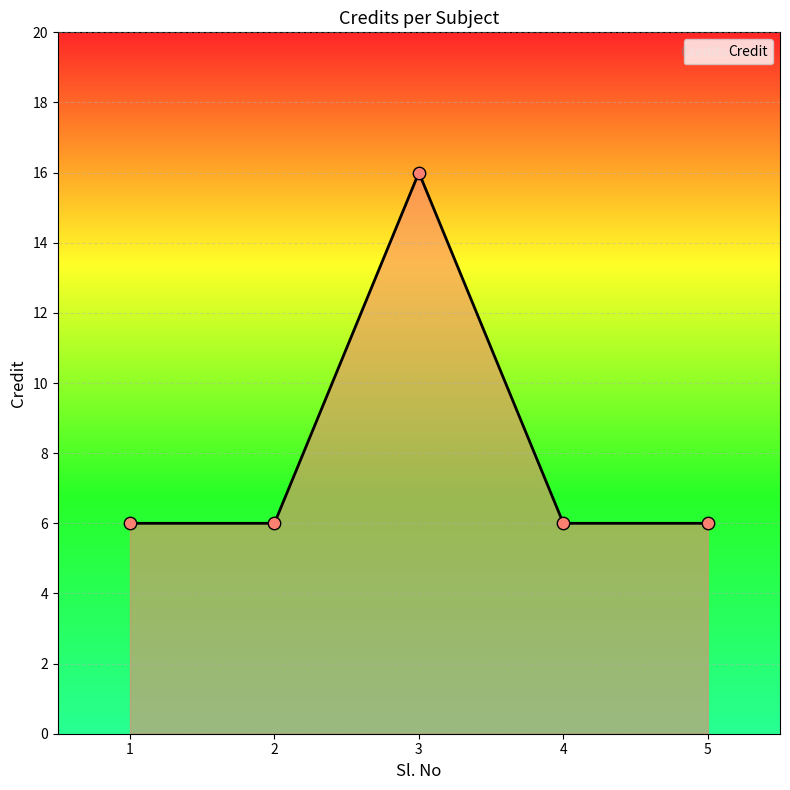

Which has a higher value, 3 or 5?

3